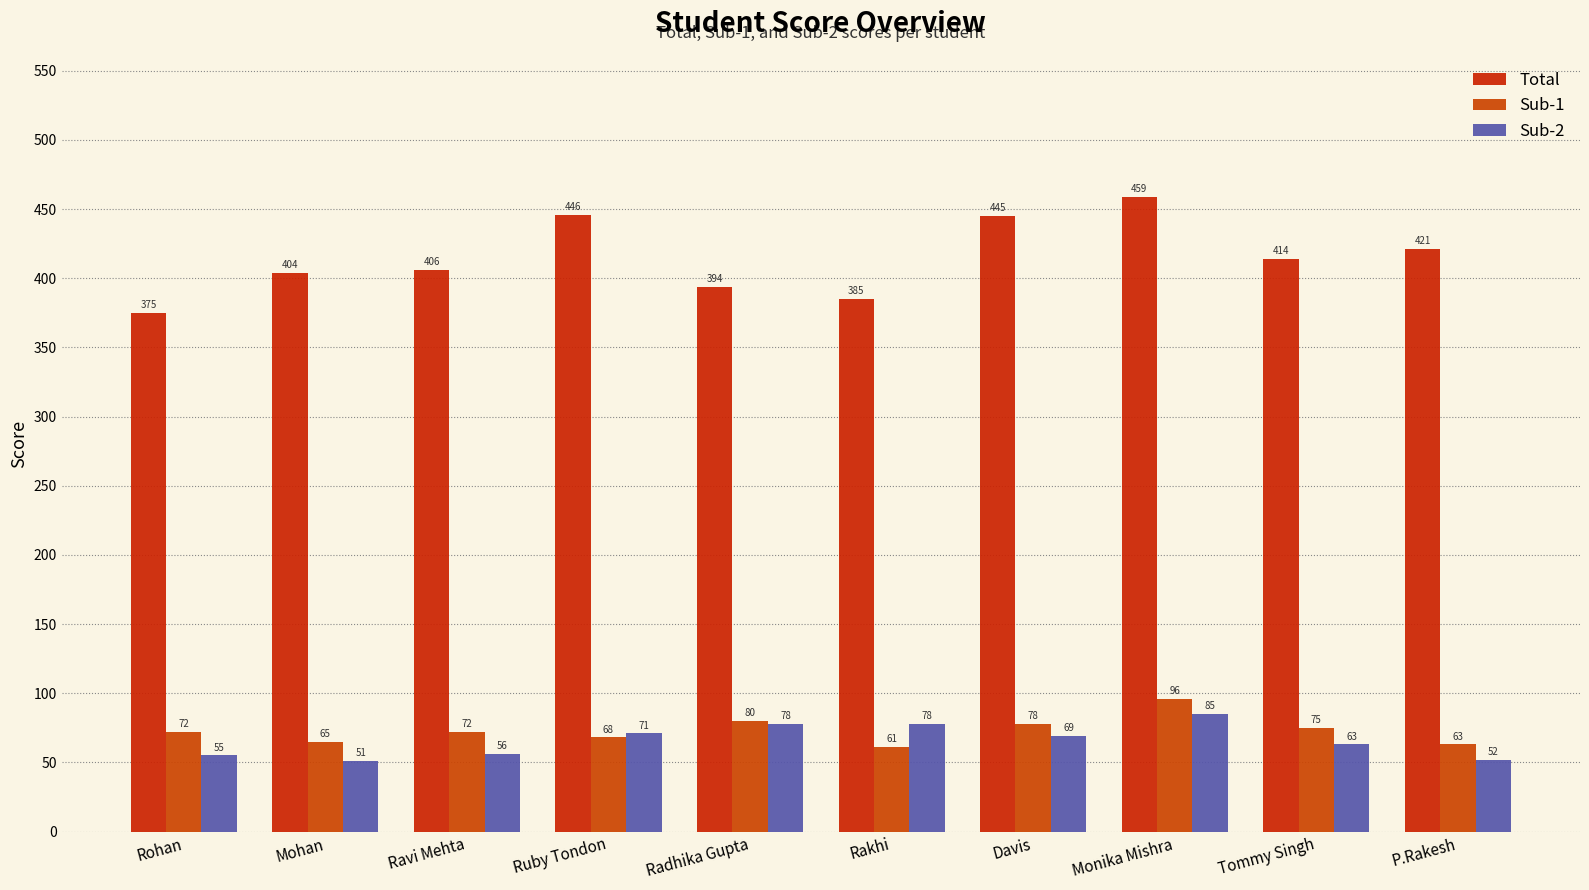

What are all the series names shown in the legend?

Total, Sub-1, Sub-2